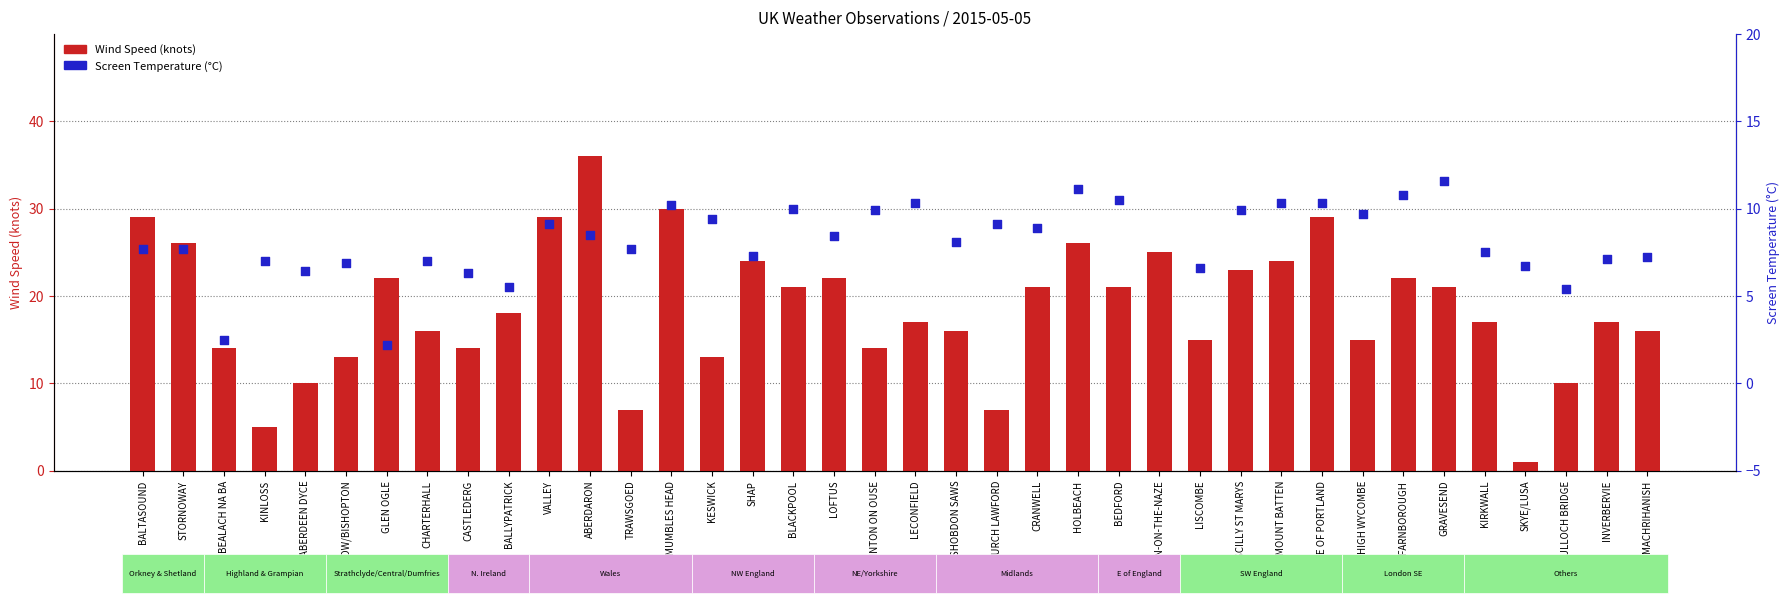

At how many categories does at least one series exceed 21?

14